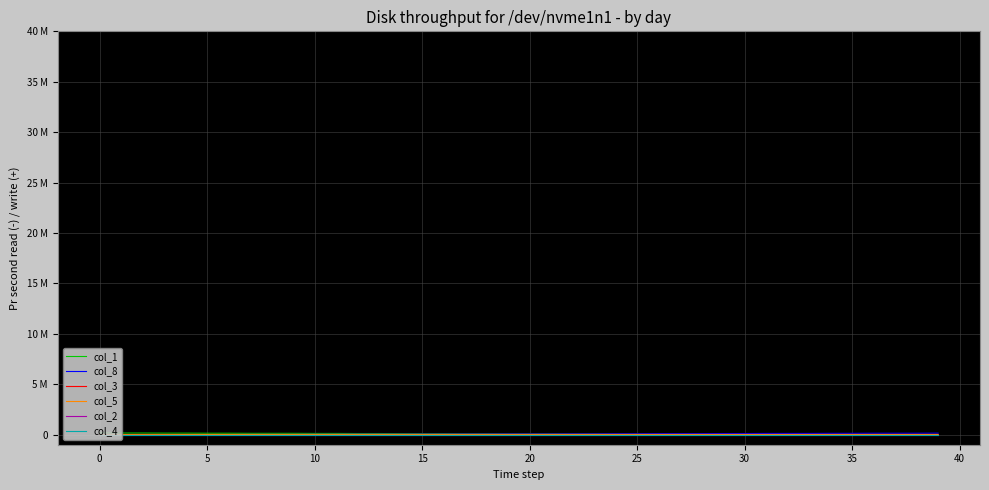

At how many categories does at least one series exceed 0?

40